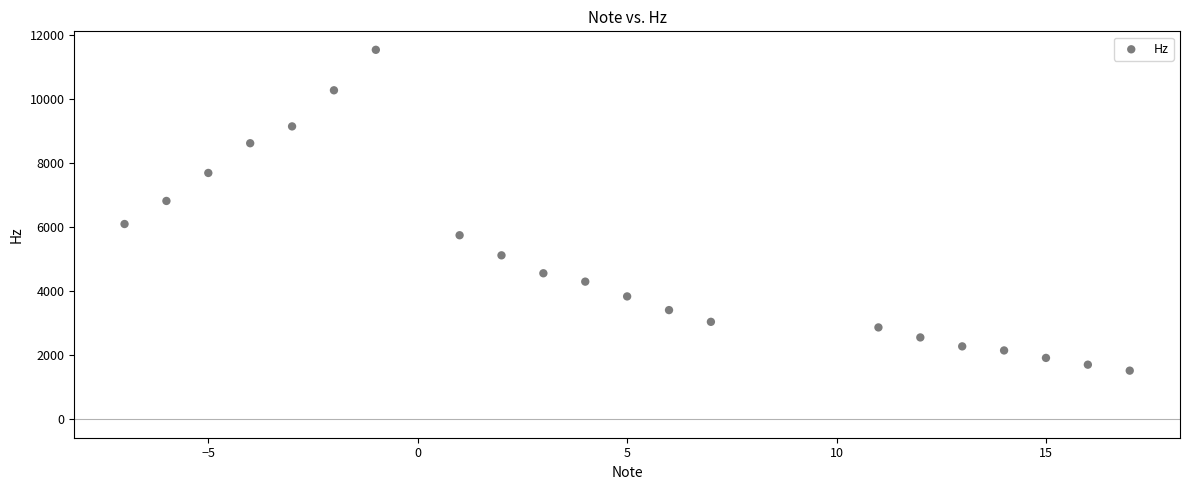

What Y value in the scatter plot is closest to 6528?

6818.2